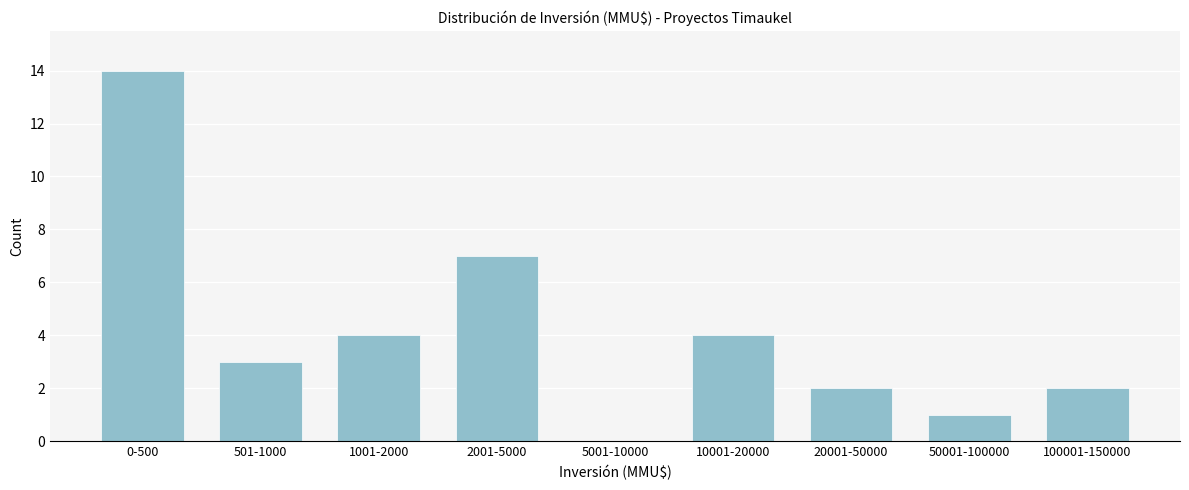

Reading left to right, extract all data points from this chart.

0-500=14	501-1000=3	1001-2000=4	2001-5000=7	5001-10000=0	10001-20000=4	20001-50000=2	50001-100000=1	100001-150000=2